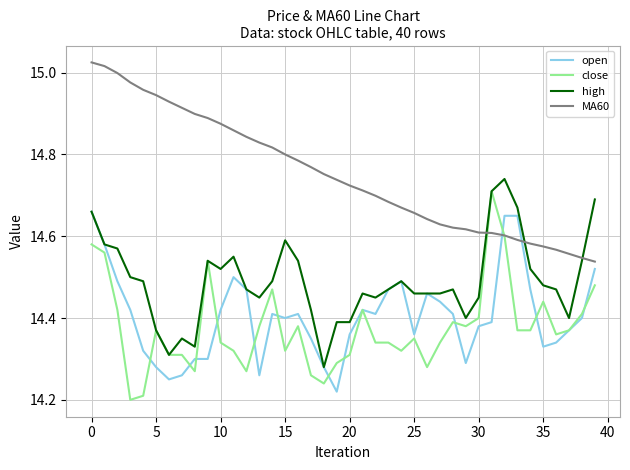

Which series has the largest total across all categories?

MA60